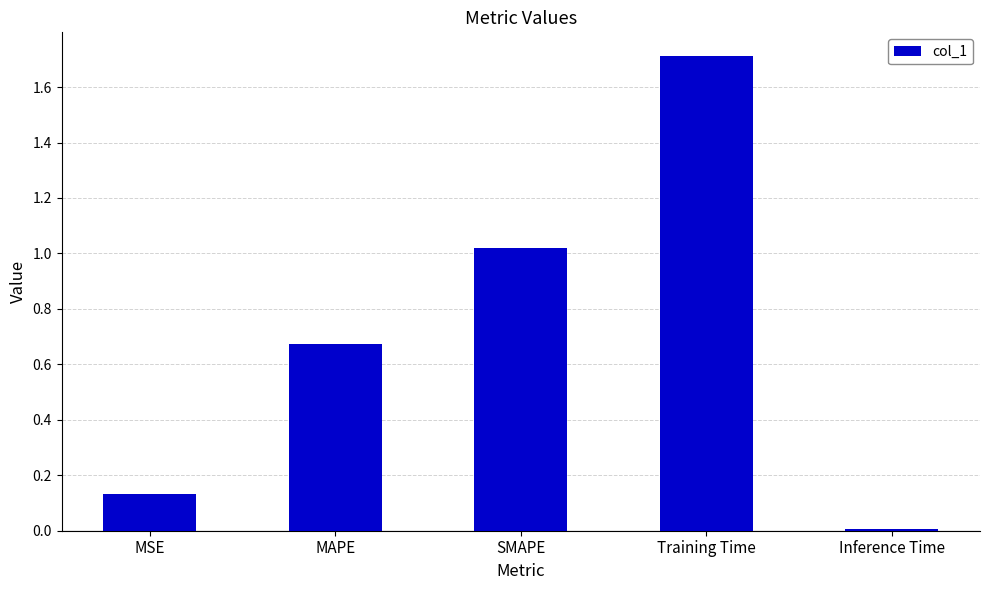

What is the sum of all values?

3.5